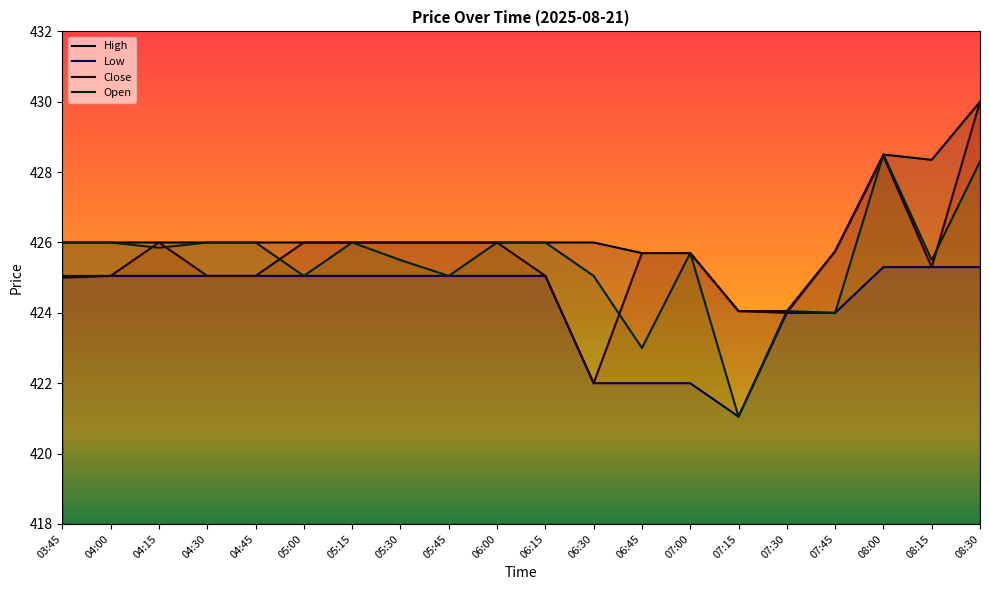

At which category does Open reach its first local valley?

04:15